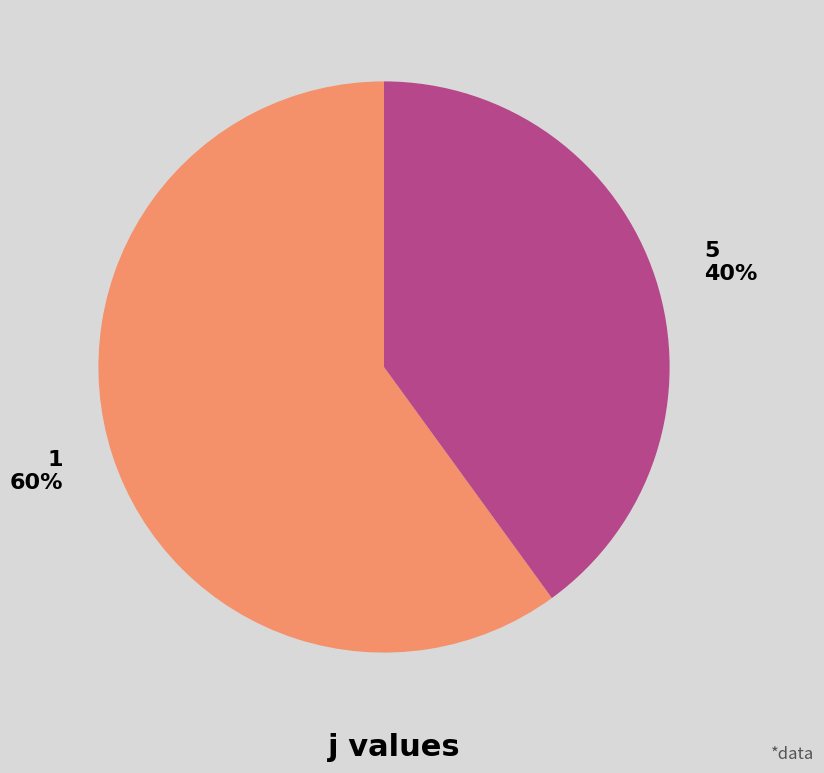

To the nearest percent, what portion does 1 represent?

60%